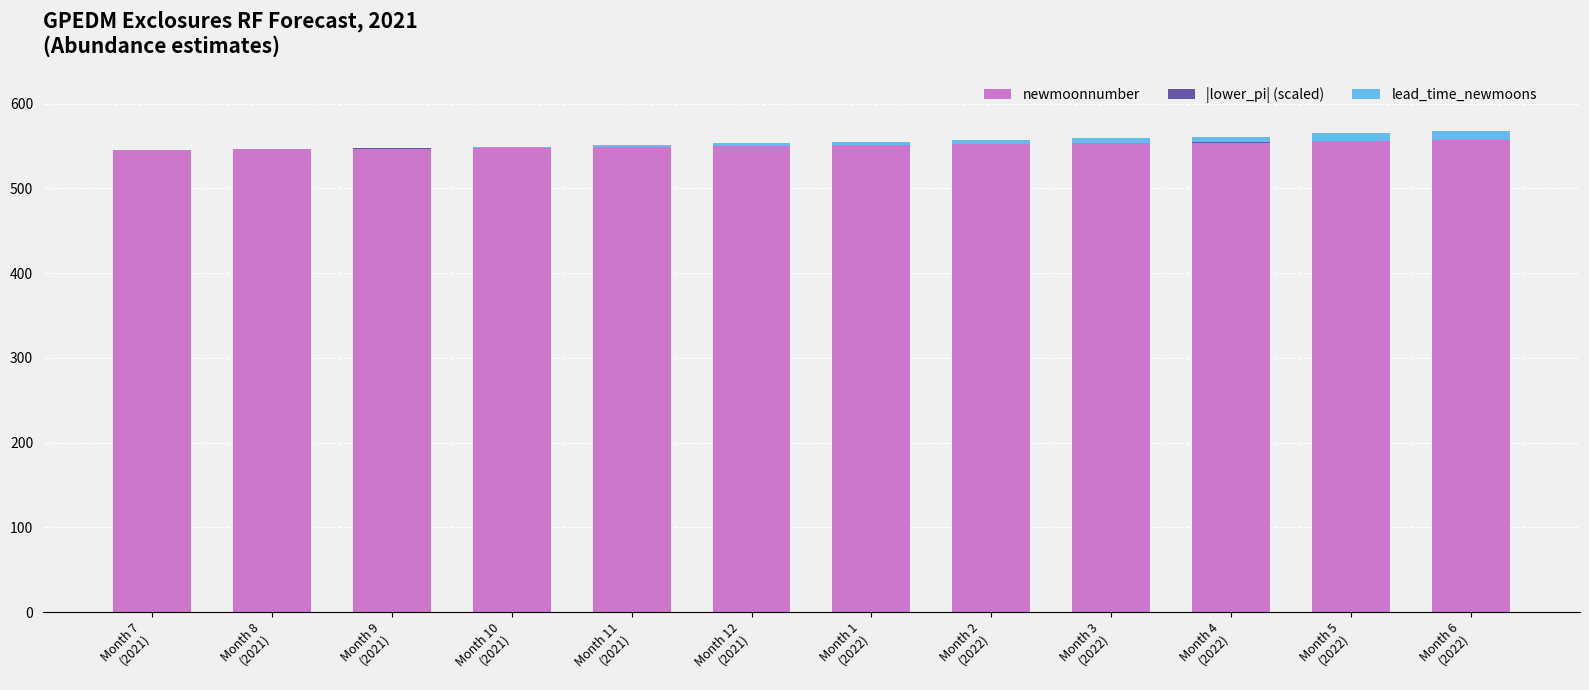

What is the difference between the maximum and second lowest values in the newmoonnumber series?

11.0